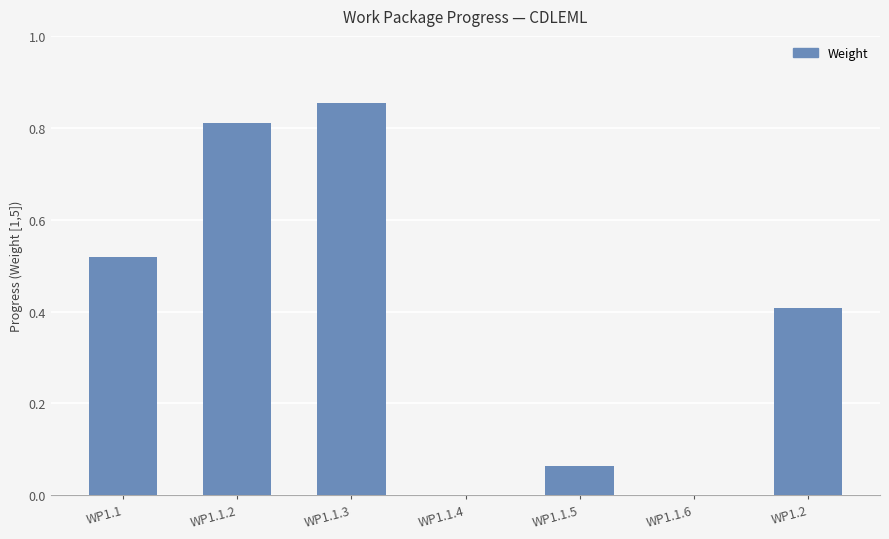

What is the change in value from WP1.1.3 to WP1.1.5?

-0.8